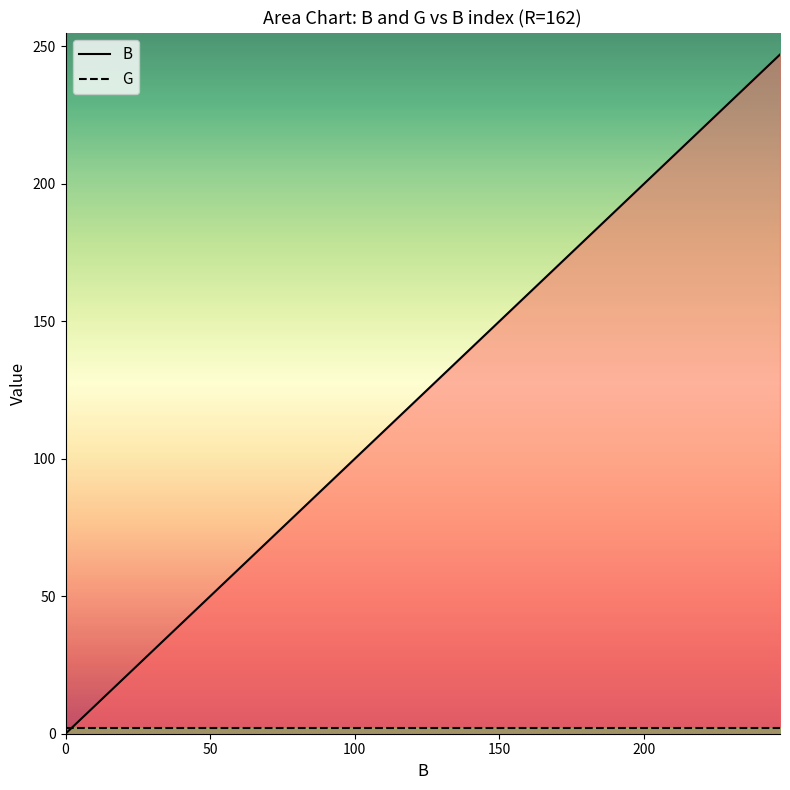

Which series has the widest spread of values?

B